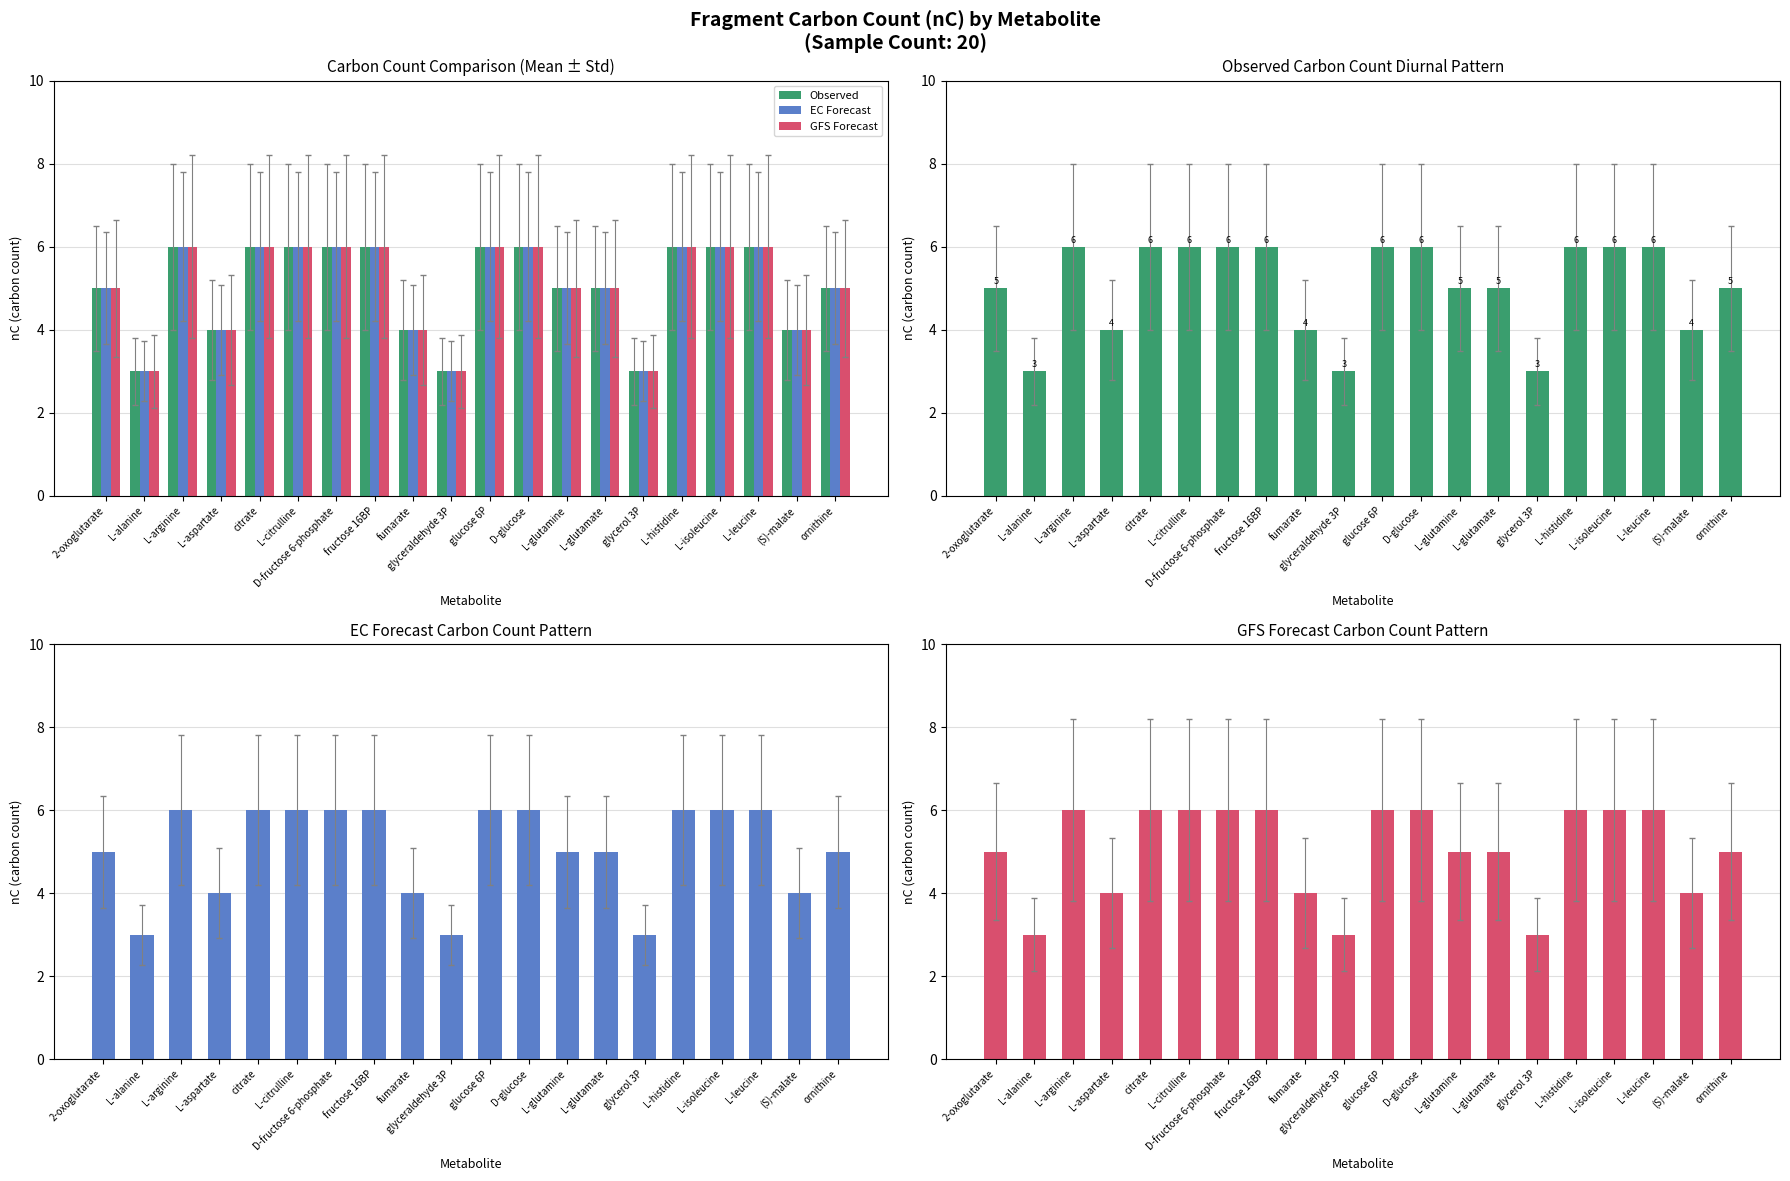

Rank the series by their maximum value, from lowest to highest.

Observed, EC Forecast, GFS Forecast